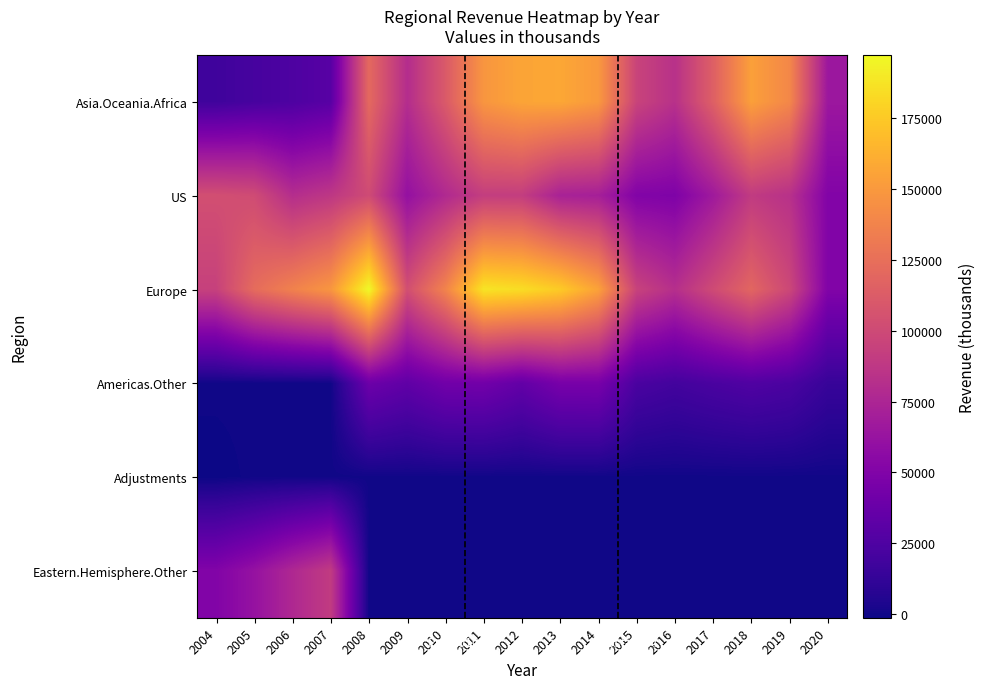

Reading right to left, extract all data points from this chart.

Asia.Oceania.Africa: 2020=65139	2019=139916	2018=153716	2017=114683	2016=83103	2015=95892	2014=149869	2013=157673	2012=156310	2011=148260	2010=110955	2009=80398	2008=120889	2007=29628	2006=24666	2005=21351	2004=18099
US: 2020=50856	2019=83212	2018=89876	2017=66854	2016=49147	2015=50666	2014=70813	2013=72552	2012=91571	2011=91946	2010=77660	2009=60721	2008=100818	2007=87548	2006=80874	2005=101308	2004=103429
Europe: 2020=50138	2019=98455	2018=118960	2017=100609	2016=81573	2015=95223	2014=154709	2013=175584	2012=184223	2011=187498	2010=137359	2009=103424	2008=196968	2007=148465	2006=136307	2005=122684	2004=94206
Americas.Other: 2020=14410	2019=23294	2018=25827	2017=23033	2016=19768	2015=23179	2014=45714	2013=45426	2012=35049	2011=42467	2010=42082	2009=33645	2008=39686	2007=0	2006=0	2005=0	2004=0
Adjustments: 2020=0	2019=0	2018=0	2017=0	2016=0	2015=0	2014=0	2013=0	2012=0	2011=0	2010=0	2009=0	2008=0	2007=0	2006=0	2005=0	2004=-1196
Eastern.Hemisphere.Other: 2020=0	2019=0	2018=0	2017=0	2016=0	2015=0	2014=0	2013=0	2012=0	2011=0	2010=0	2009=0	2008=0	2007=90141	2006=76898	2005=61388	2004=50652